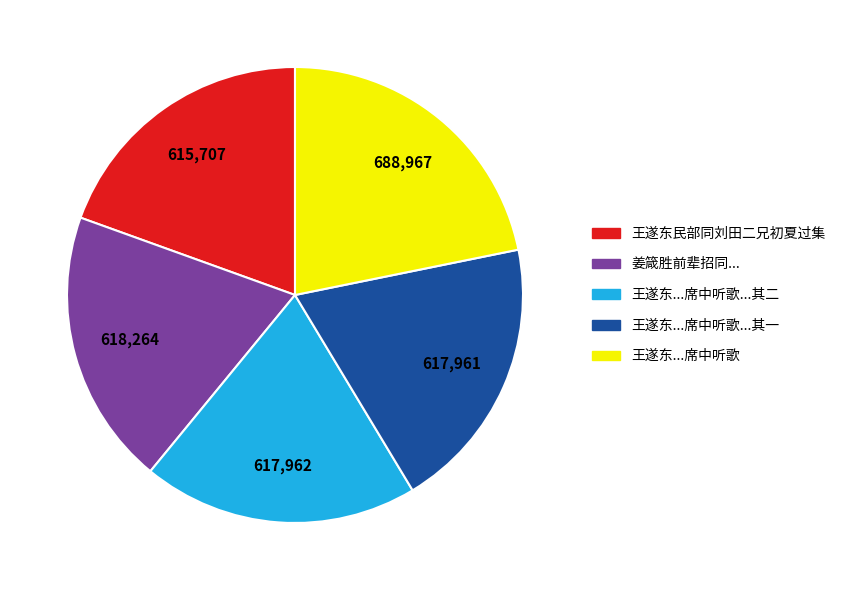

Which slice is the largest?

王遂东...席中听歌